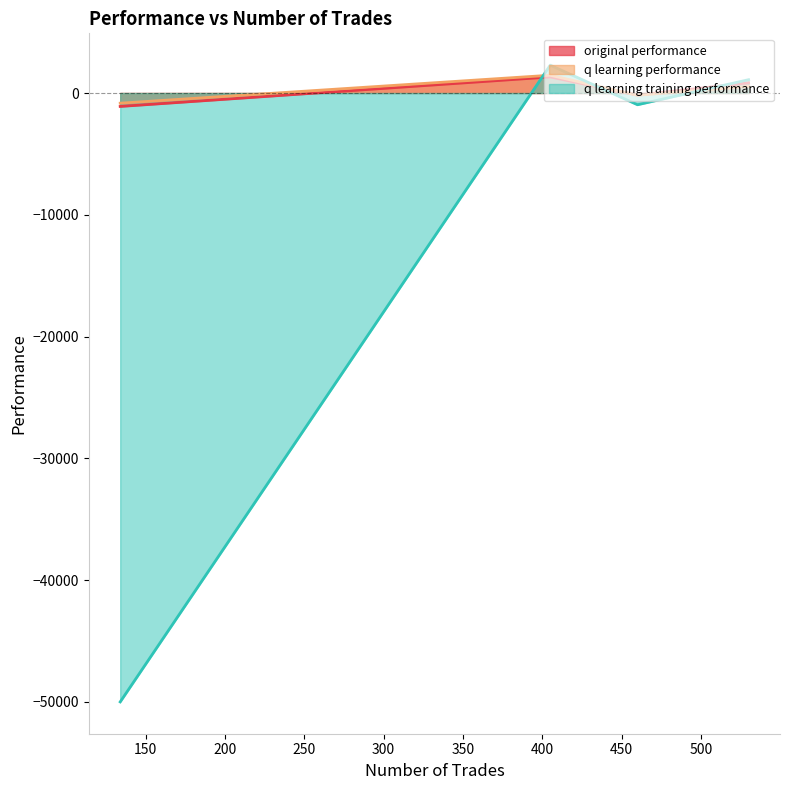

Count the number of data series in this chart.

3